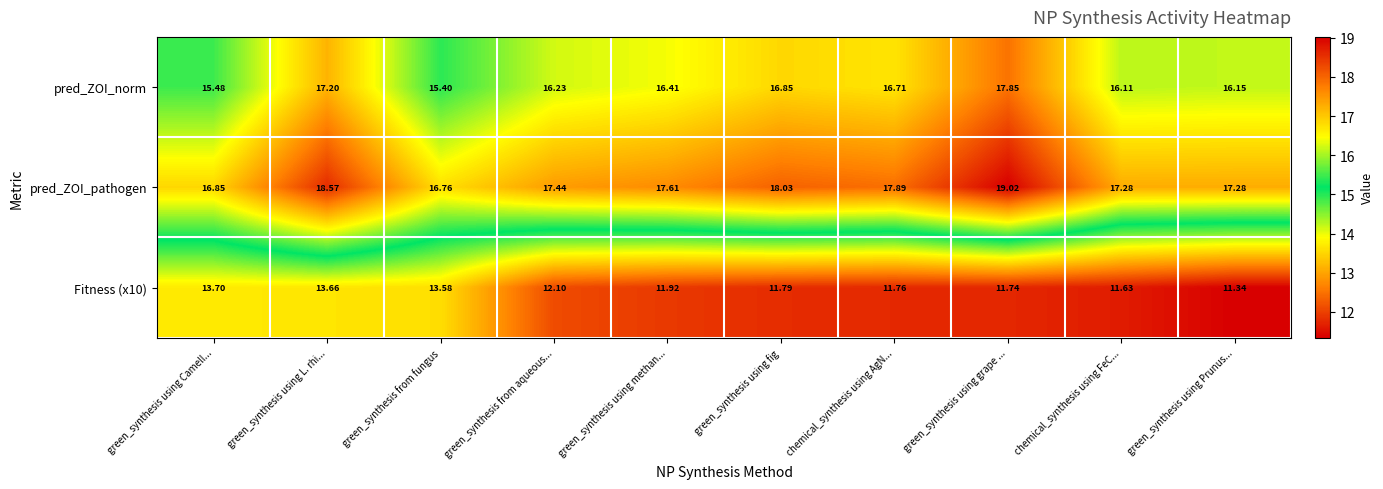

Which category has the lowest value in the Fitness (x10) series?

green_synthesis using Prunus...